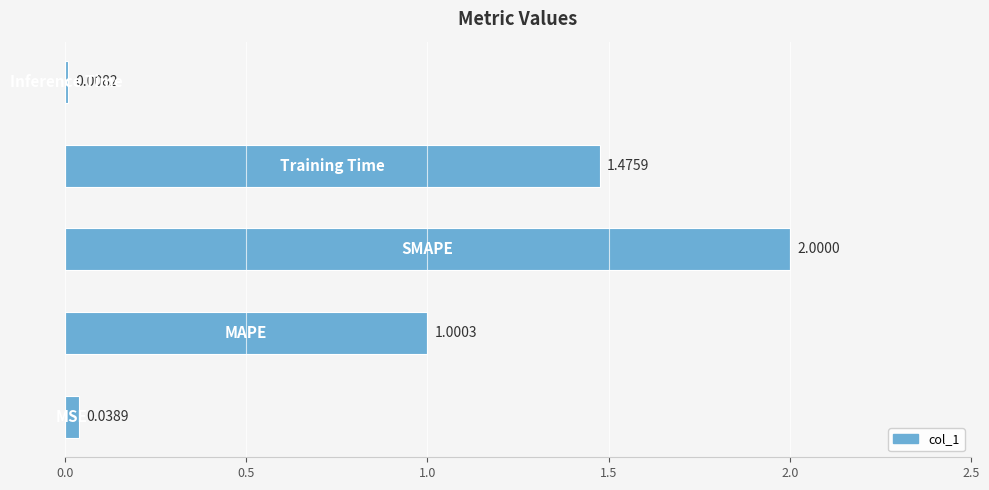

What is the difference between the maximum and minimum values?

2.0